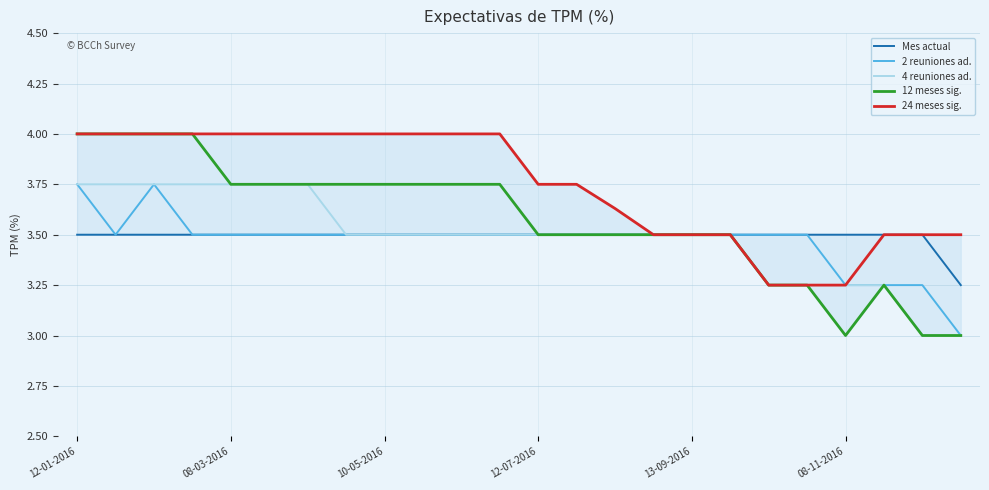

What is the highest value of the Mes actual series?

3.5